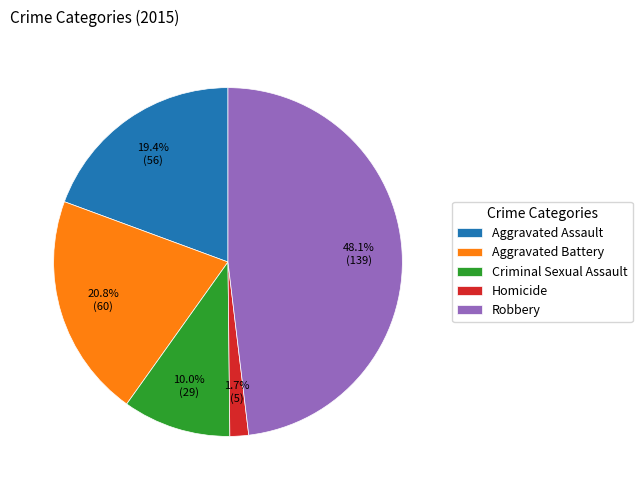

How many slices are in this pie chart?

5